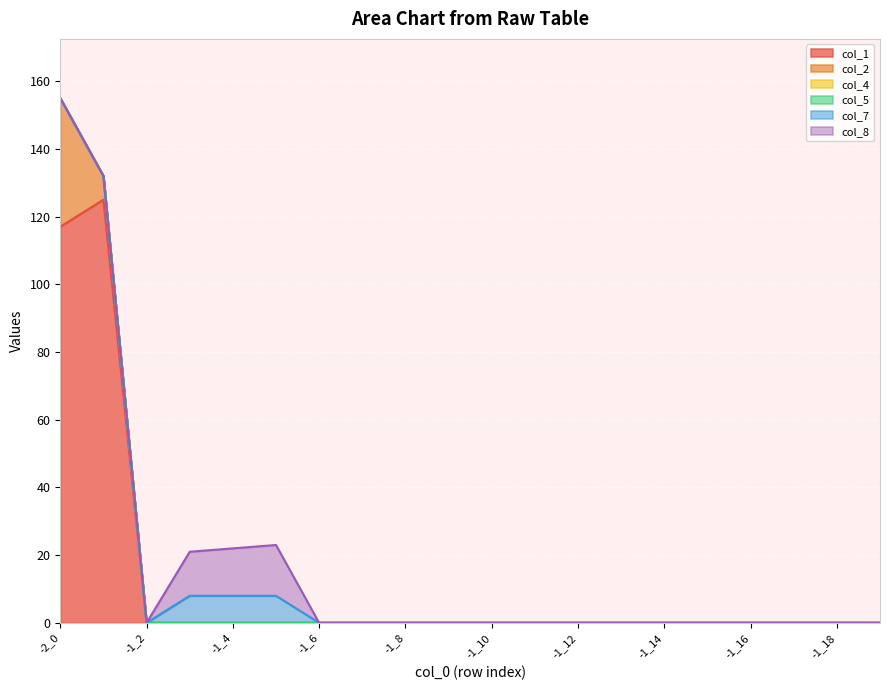

Reading right to left, extract all data points from this chart.

col_1: 0	0	0	0	0	0	0	0	0	0	0	0	0	0	0	0	0	0	125	117
col_2: 0	0	0	0	0	0	0	0	0	0	0	0	0	0	0	0	0	0	7	38
col_4: 0	0	0	0	0	0	0	0	0	0	0	0	0	0	0	0	0	0	0	0
col_5: 0	0	0	0	0	0	0	0	0	0	0	0	0	0	0	0	0	0	0	0
col_7: 0	0	0	0	0	0	0	0	0	0	0	0	0	0	8	8	8	0	0	0
col_8: 0	0	0	0	0	0	0	0	0	0	0	0	0	0	15	14	13	0	0	0